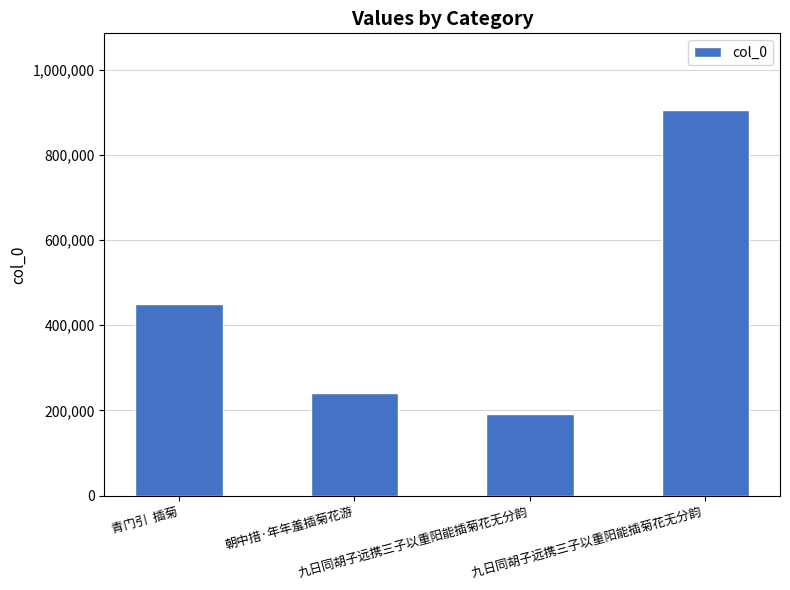

What is the smallest value displayed?

192118